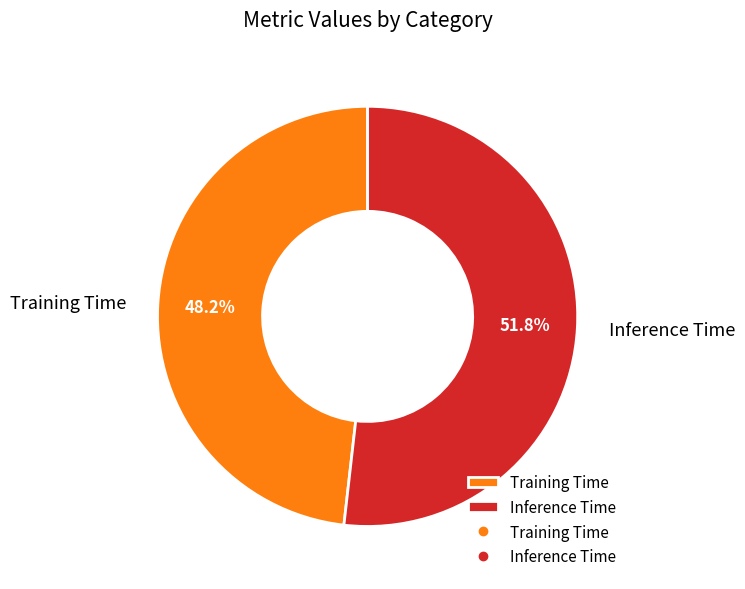

The Inference Time slice represents 45% of the pie. True or false?

False